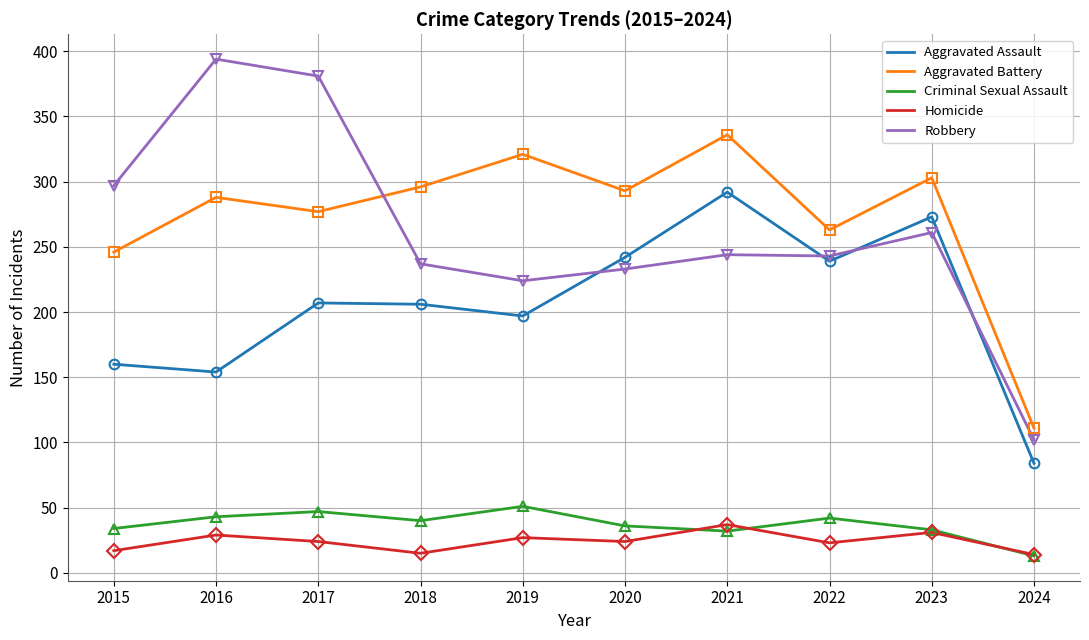

The value of Criminal Sexual Assault at 2016 is 70. True or false?

False